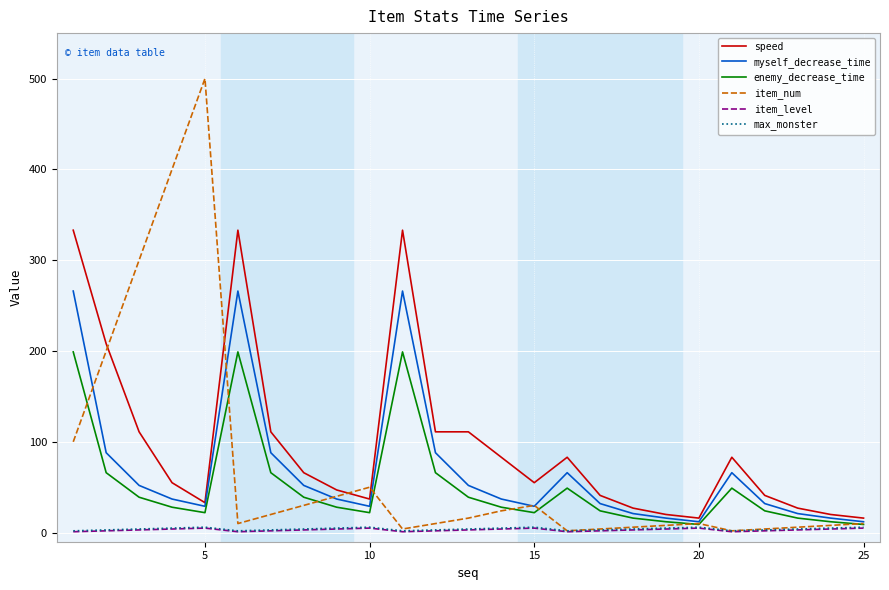

Which series has the largest total across all categories?

speed